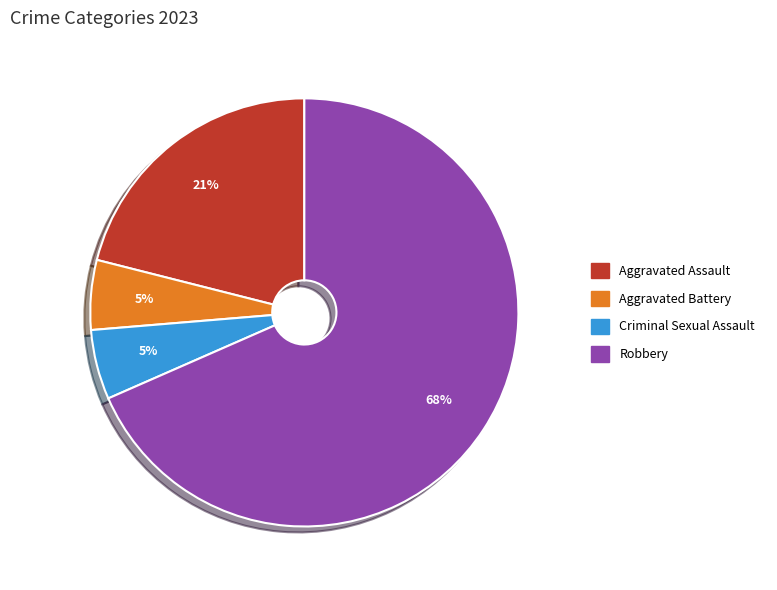

What is the largest slice in the pie chart?

Robbery